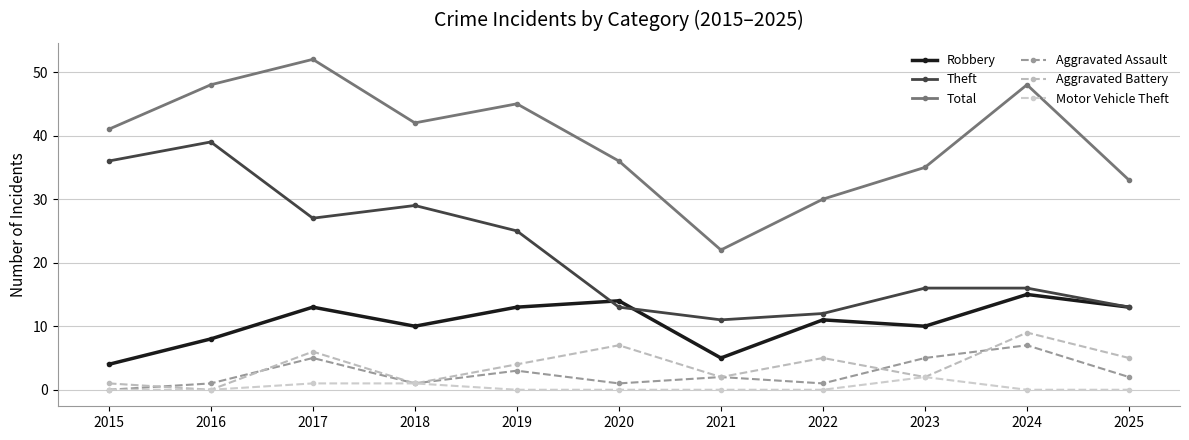

Between 2018 and 2021, which series saw the biggest shift?

Total